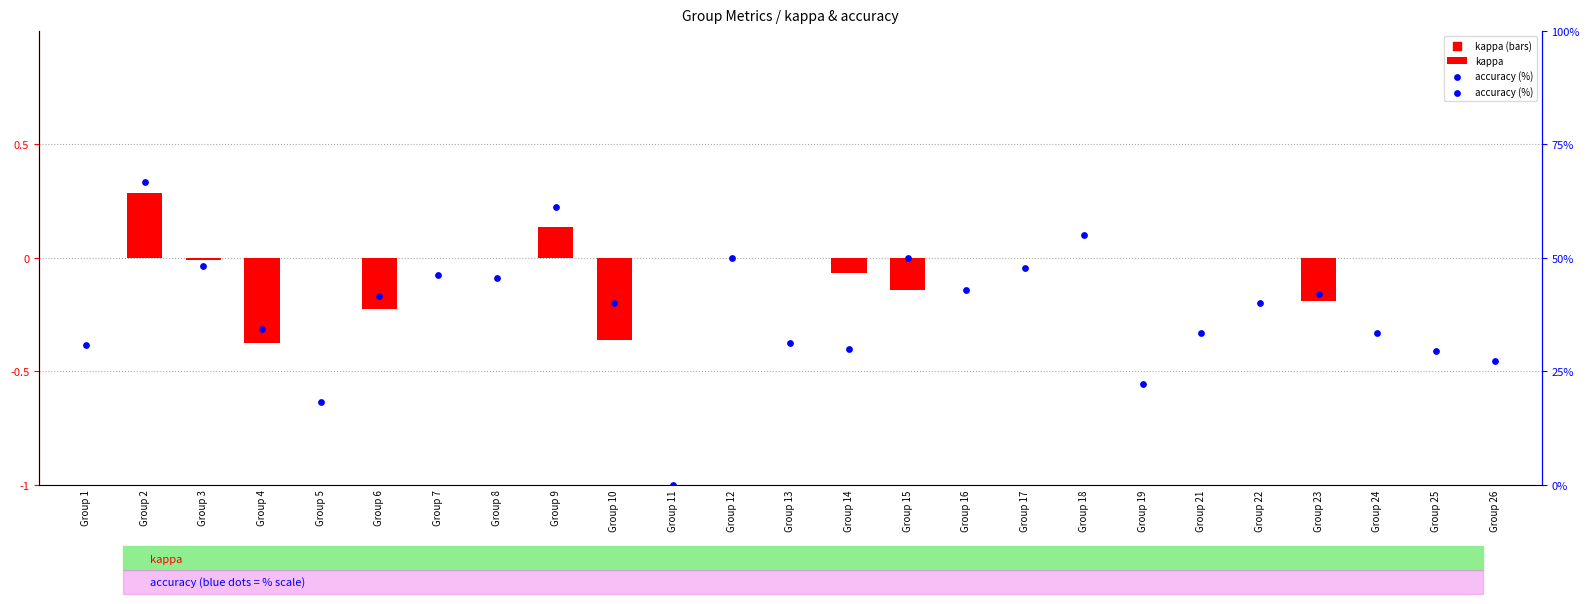

What are all the series names shown in the legend?

kappa, accuracy (%)